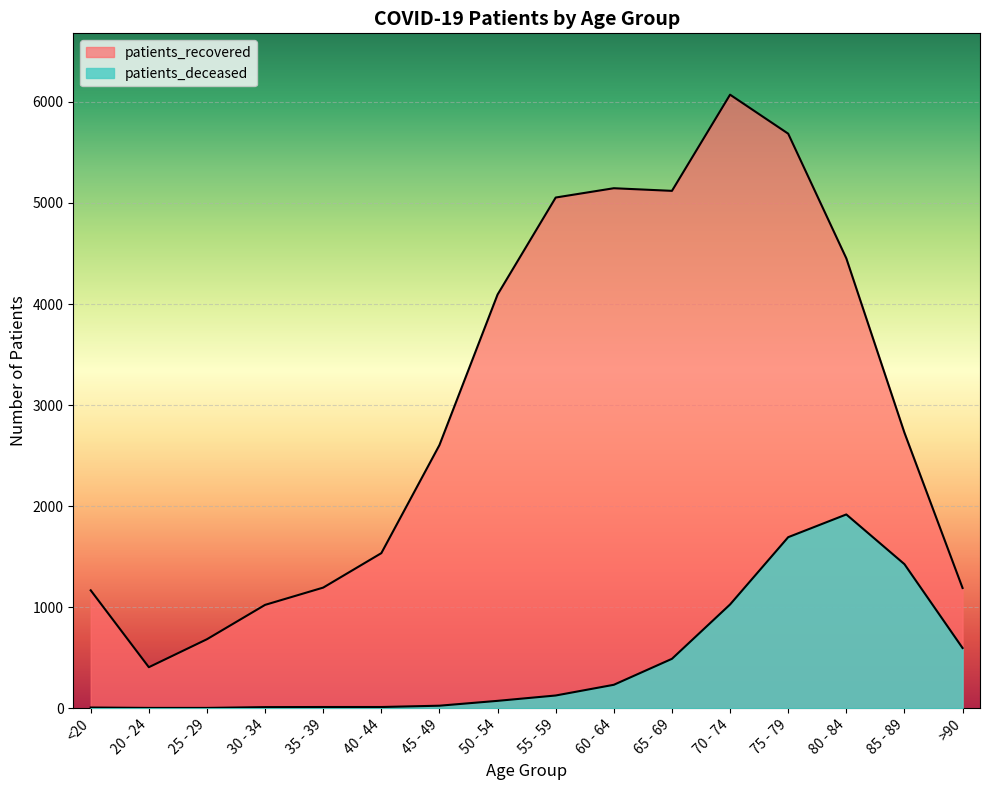

What is the total value across all series at 60 - 64?

5377